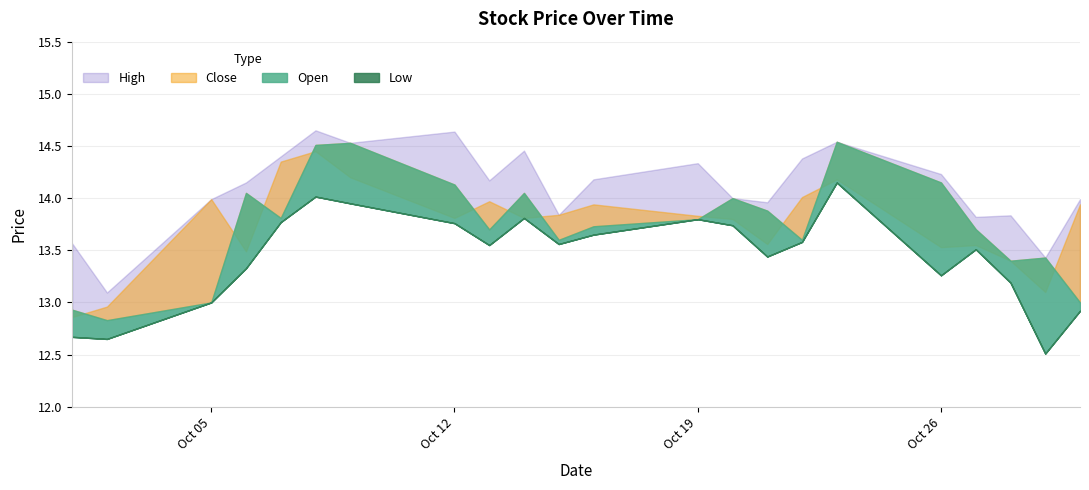

Is it true that Open equals 13.6 at 2020-10-15?

True